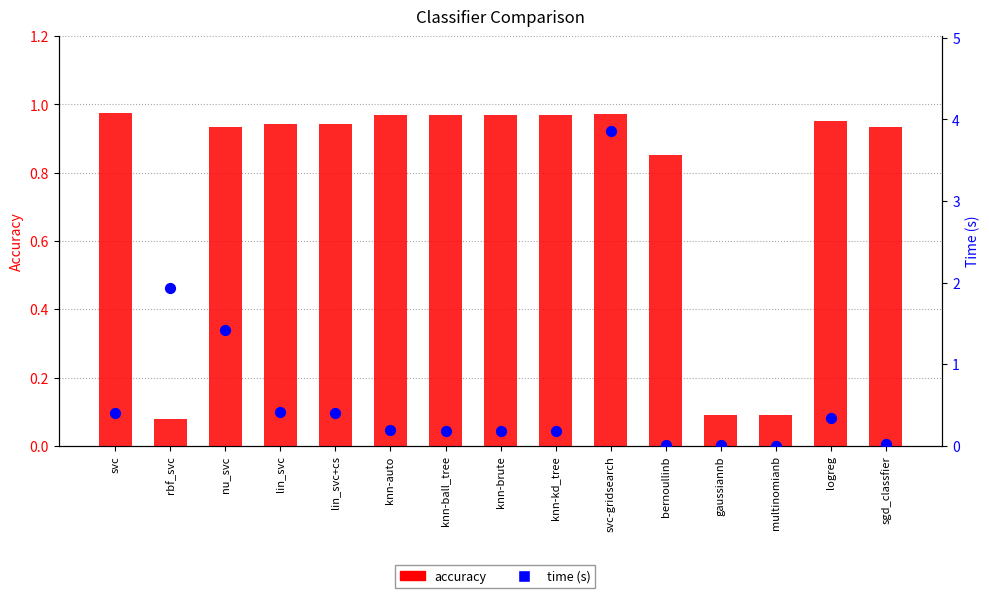

Is the value of time at sgd_classfier greater than the value of accuracy at lin_svc+cs?

No